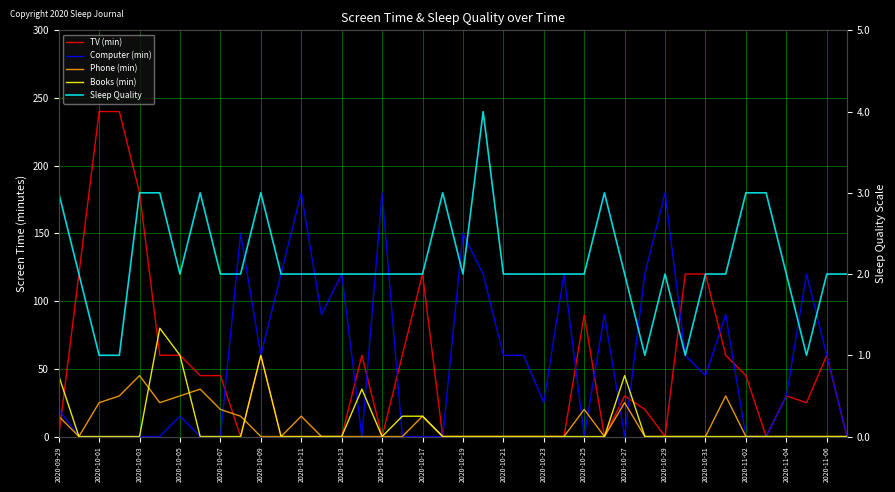

What are all the series names shown in the legend?

TV (min), Computer (min), Phone (min), Books (min), Sleep Quality